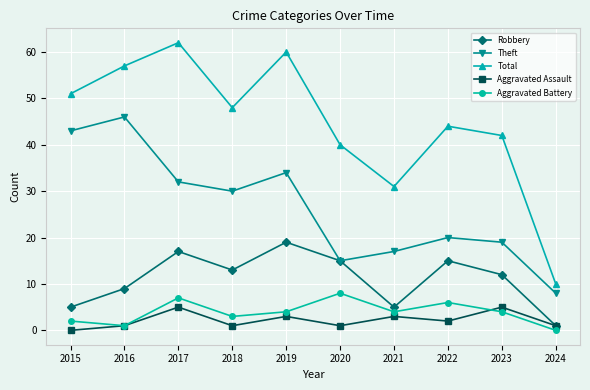

In Total, how many points are higher than both neighbors (excluding endpoints)?

3